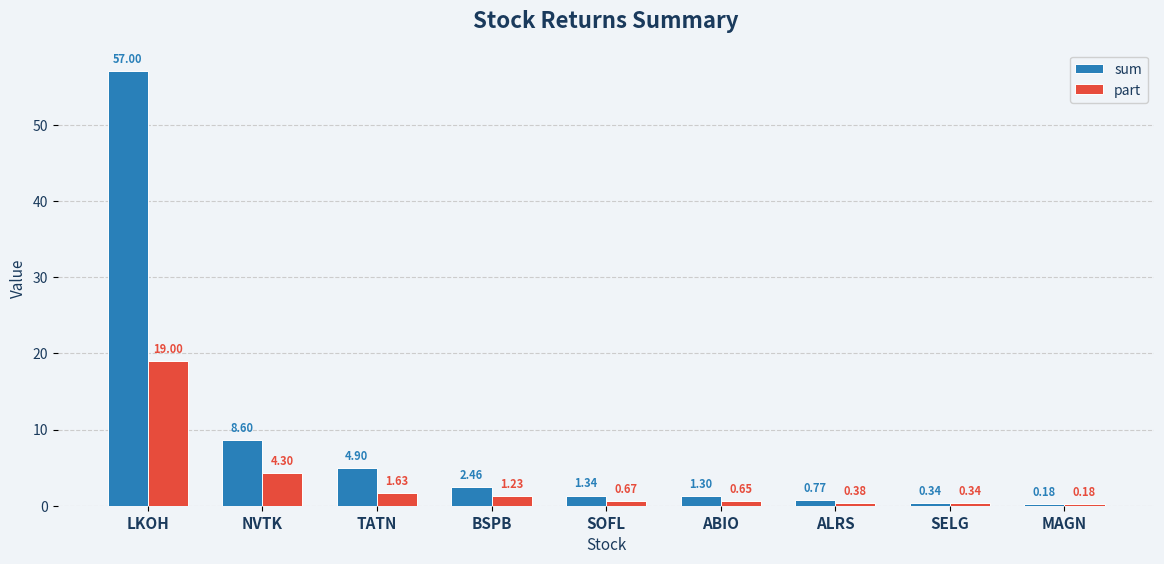

Between ABIO and ALRS, which series saw the biggest shift?

sum